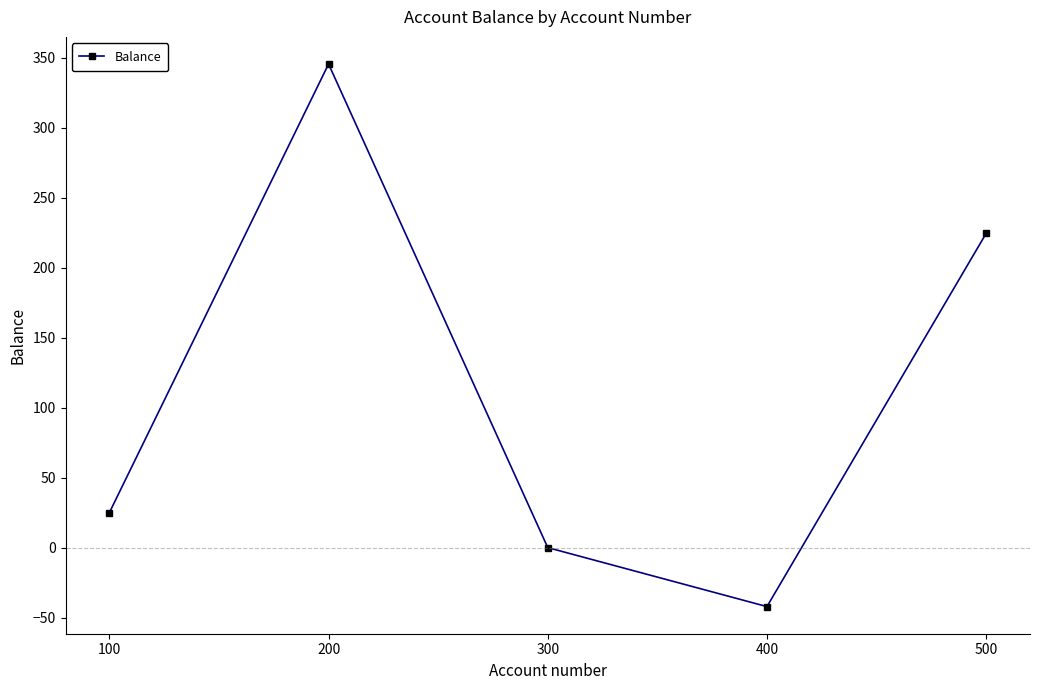

What is the difference between the values at 200 and 100?

320.7